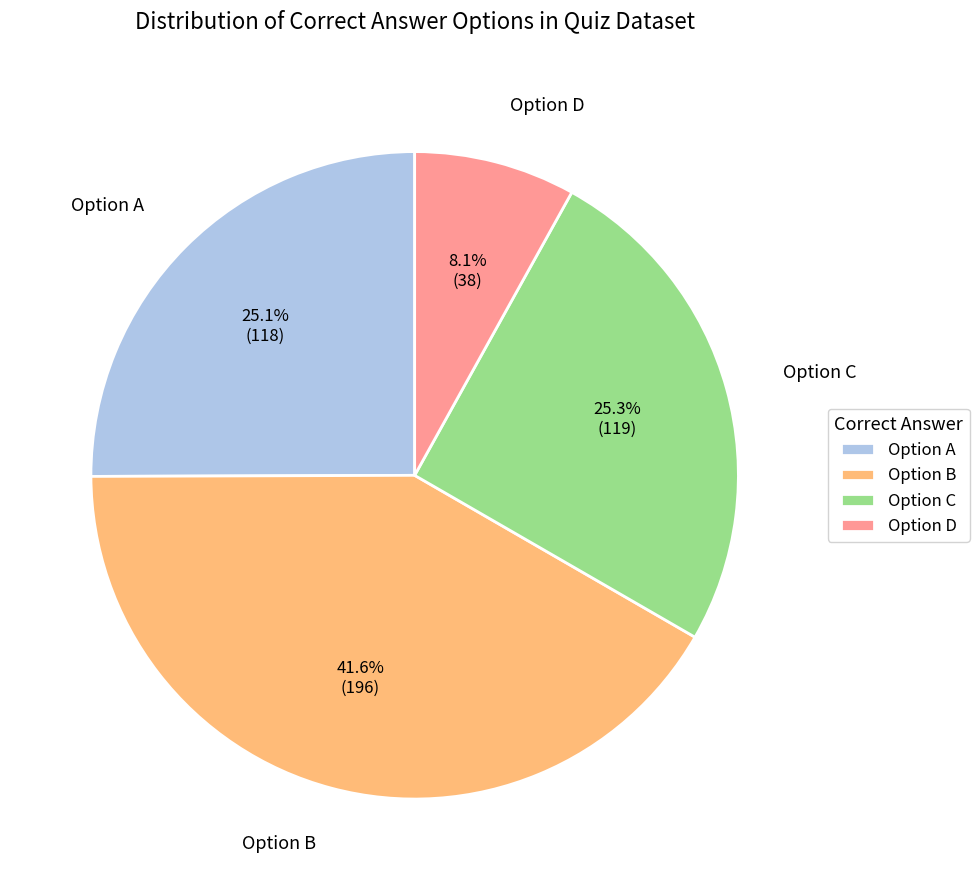

Is there a majority slice in this chart?

No